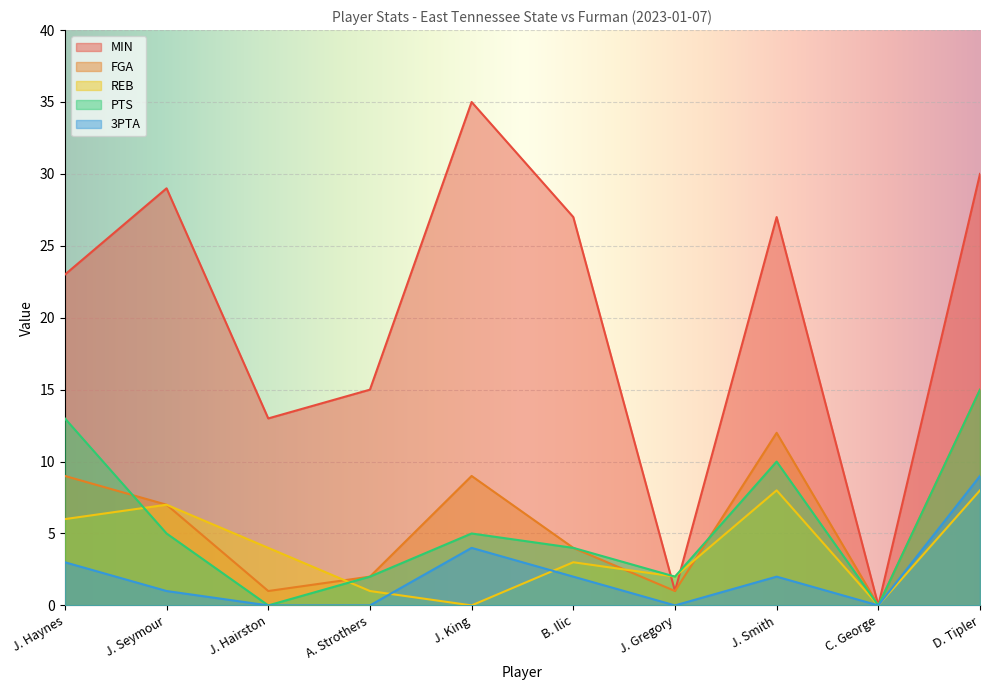

The value of REB at J. Smith is 8. True or false?

True